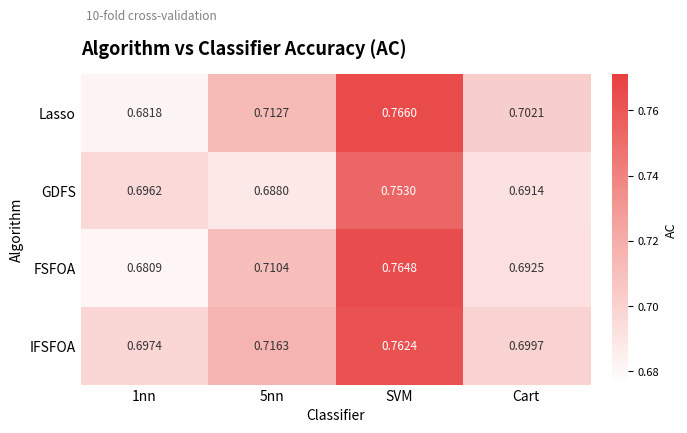

Which category has the highest value in the Lasso series?

SVM